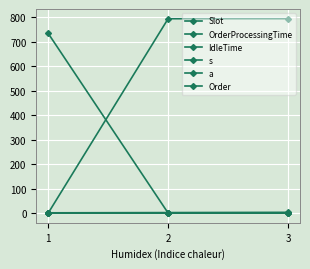

Is the value of s at 3 greater than the value of Order at 2?

No